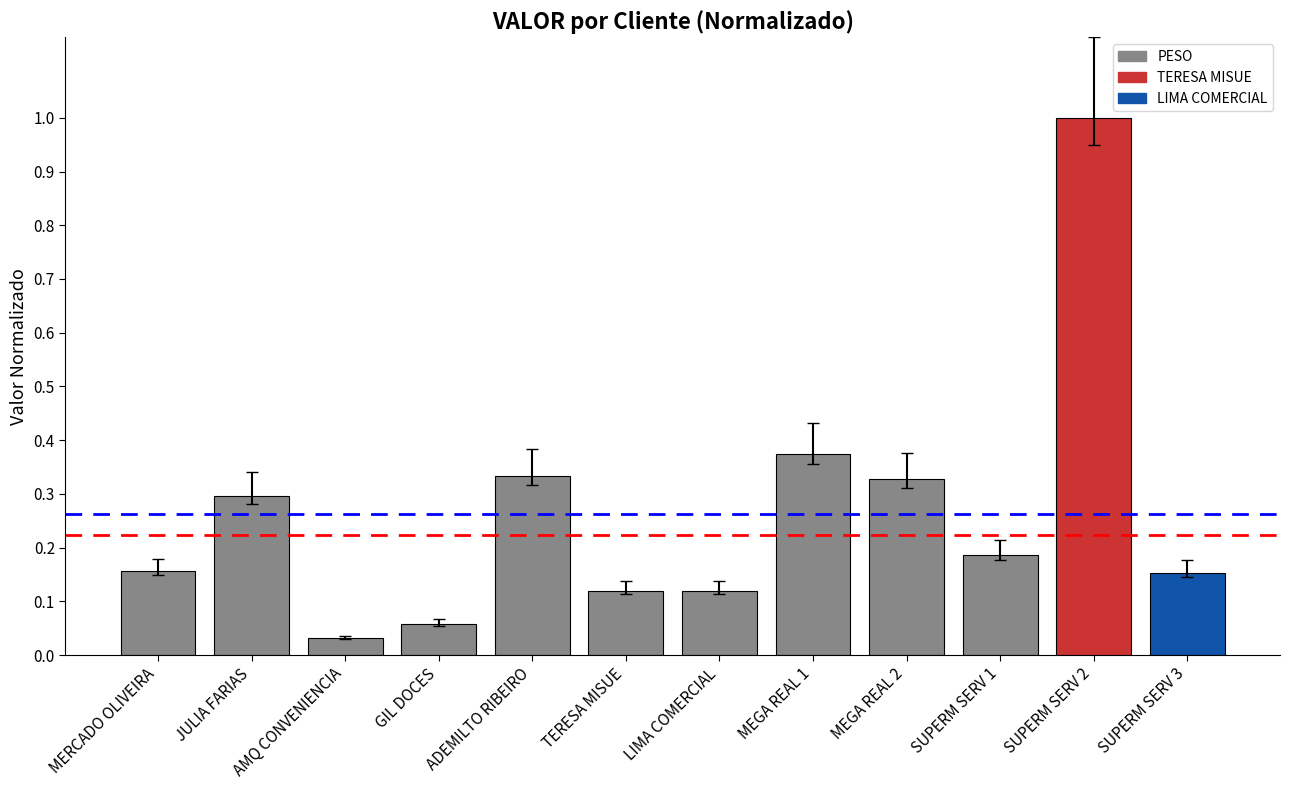

Which label corresponds to the smallest value in the chart?

AMQ CONVENIENCIA